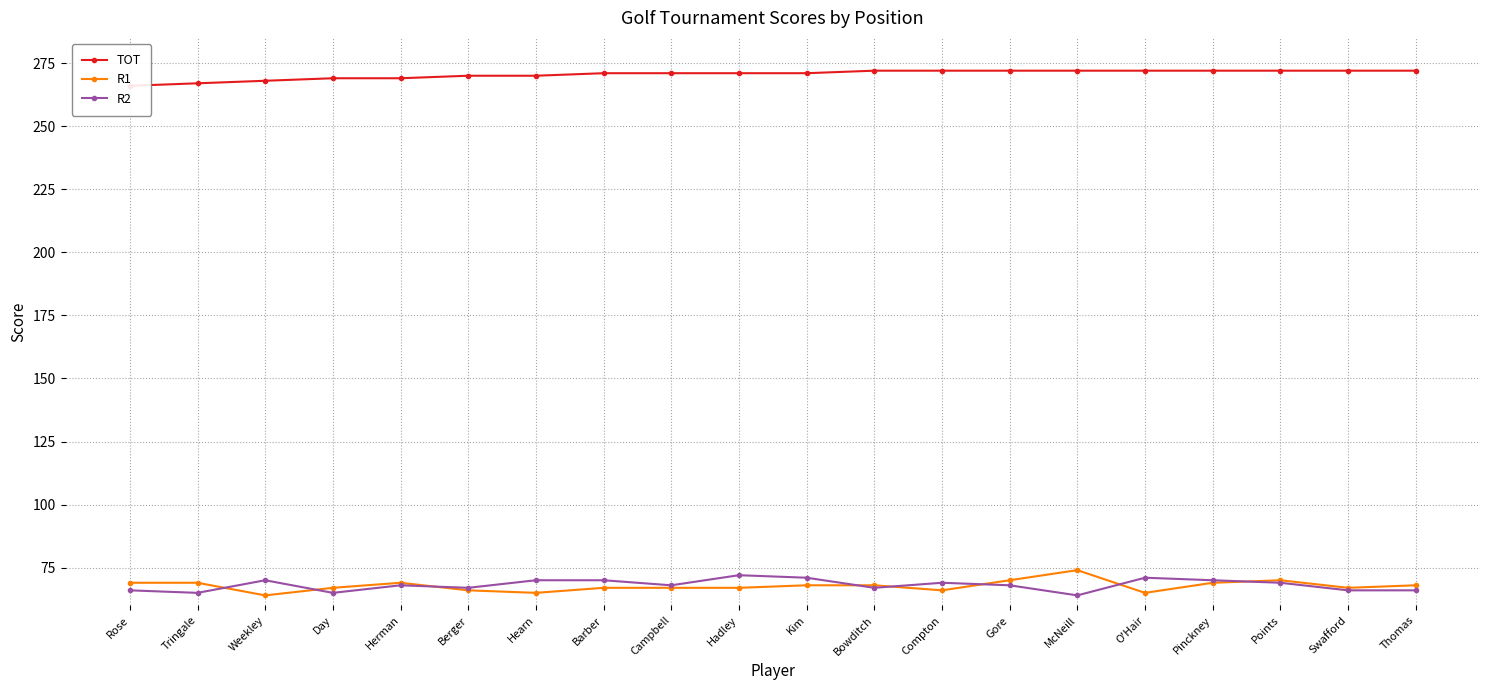

What is the average value of the TOT series?

271